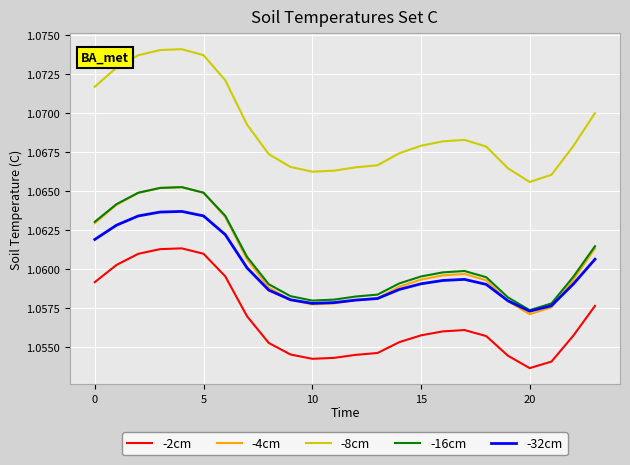

Which series has the largest range (max minus min)?

-8cm